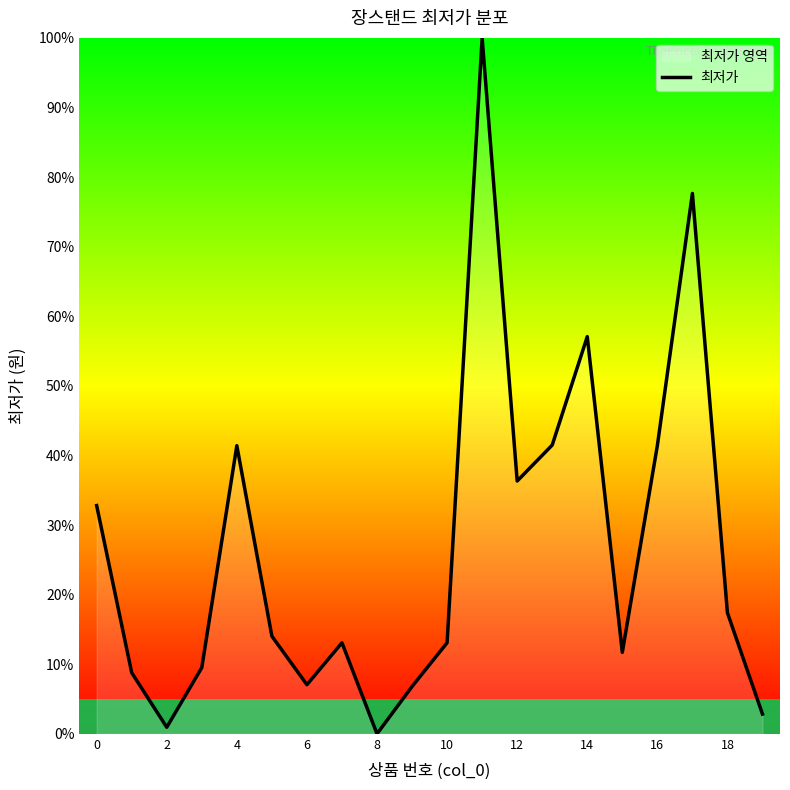

Does the chart have visible grid lines?

No